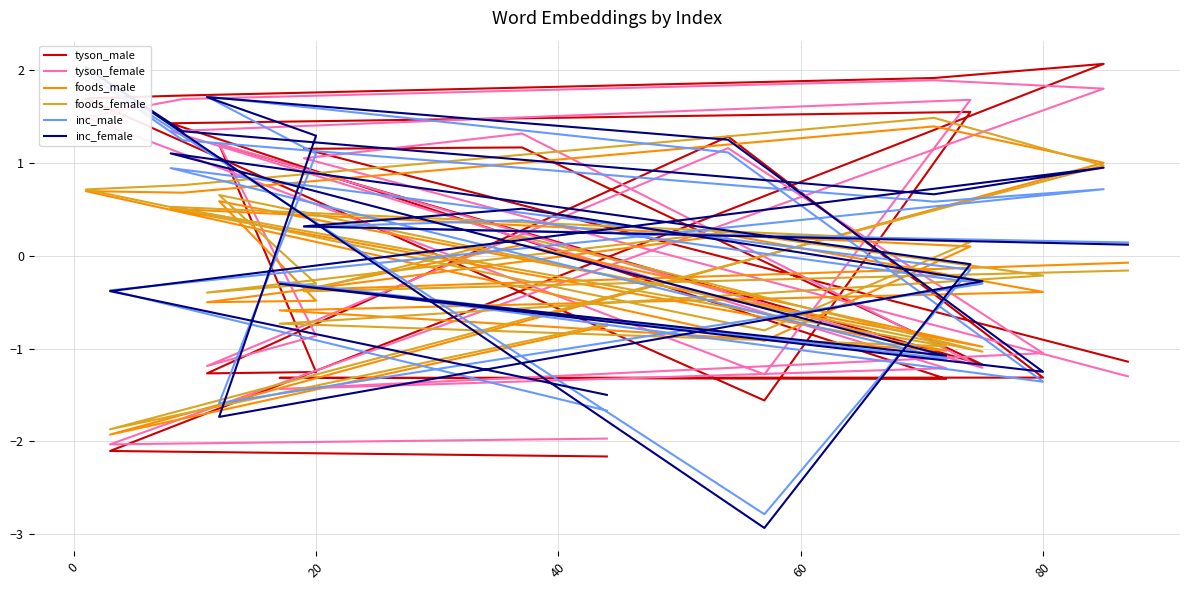

True or false: foods_female has a value of -0.1 at 13.

False